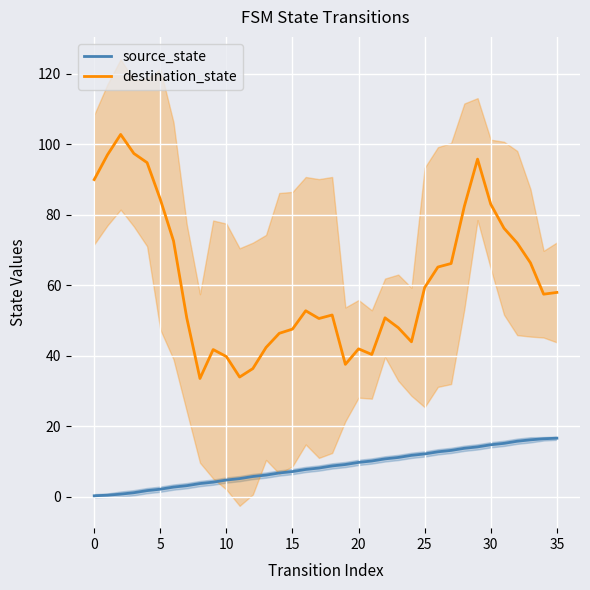

How many values in the destination_state series are below 57?

18